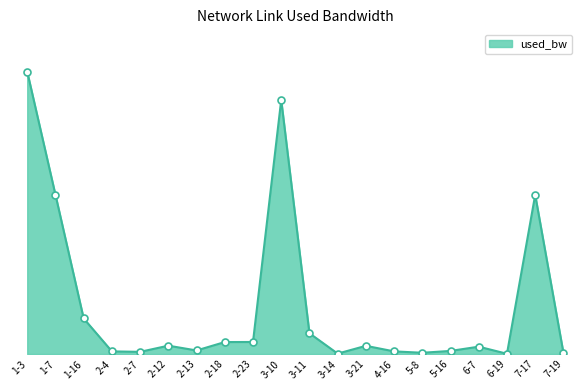

Where is the first local maximum?

2-12